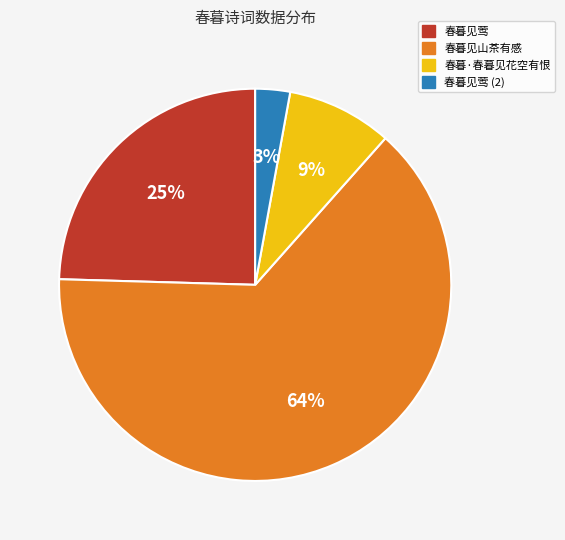

Is there any slice that represents more than half of the pie?

Yes